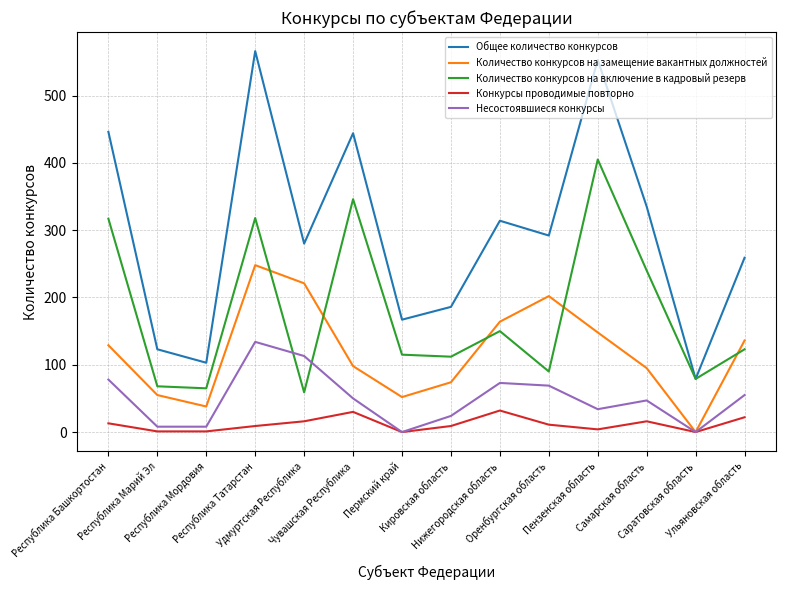

What is the difference between the maximum and second lowest values in the Количество конкурсов на включение в кадровый резерв series?

340